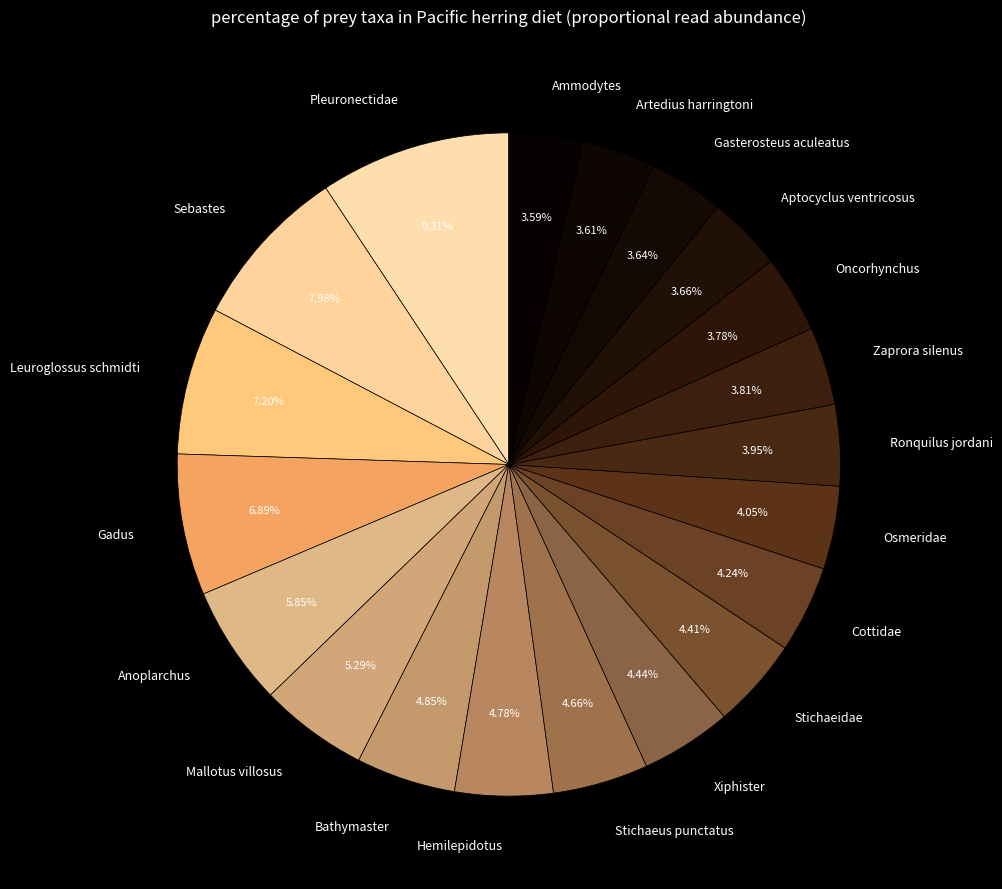

What is the largest slice in the pie chart?

Pleuronectidae